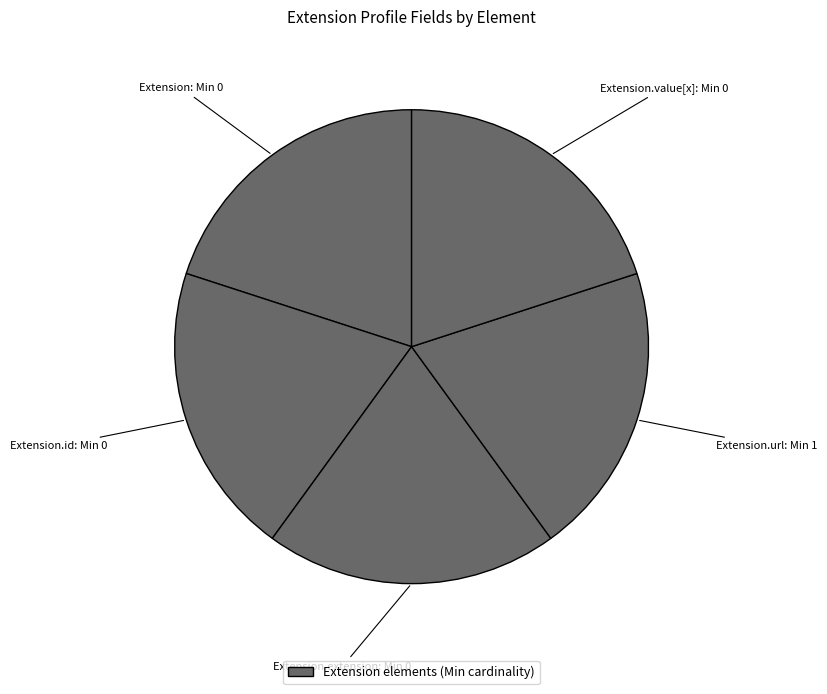

Count the number of slices in the pie.

5